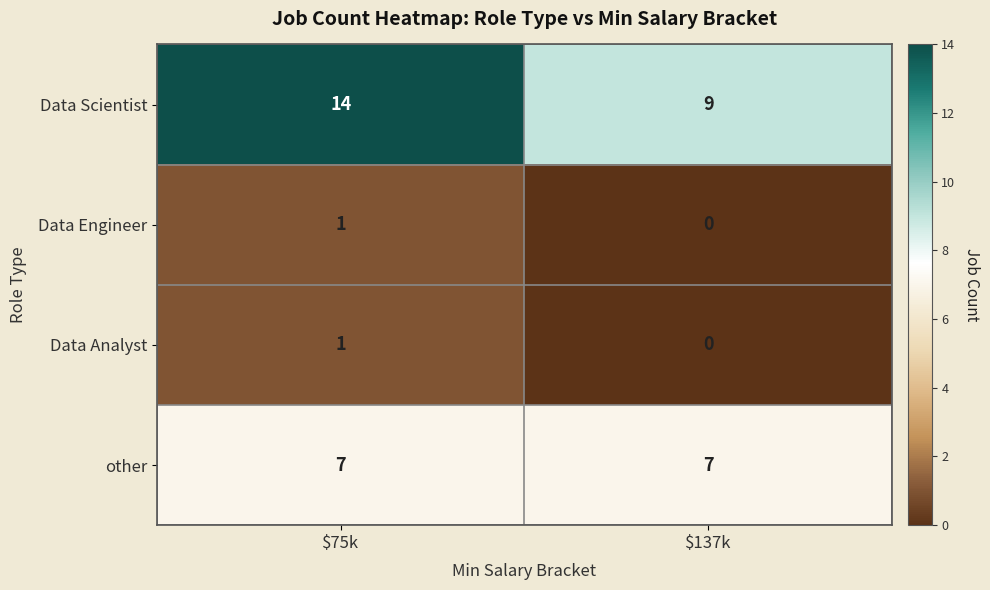

True or false: Data Scientist has a value of 4 at $137k.

False